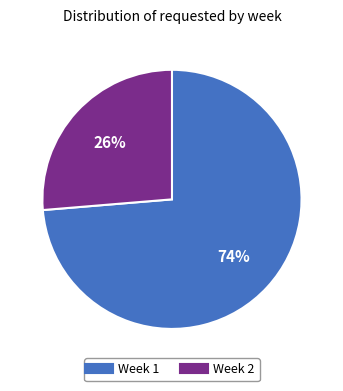

Is there any slice that represents more than half of the pie?

Yes